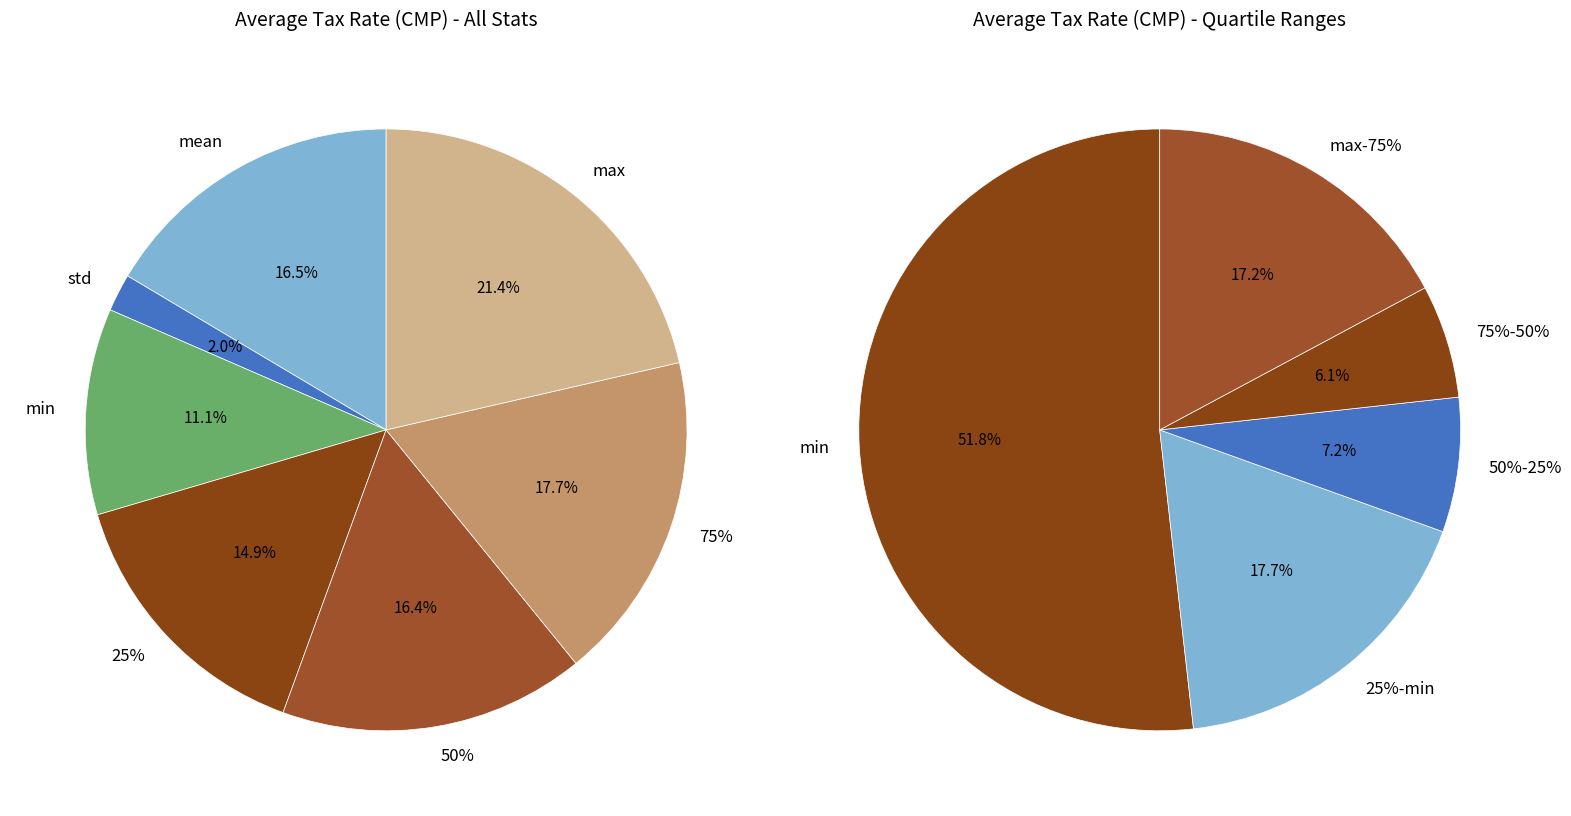

Is it true that max is 13% of the pie?

False